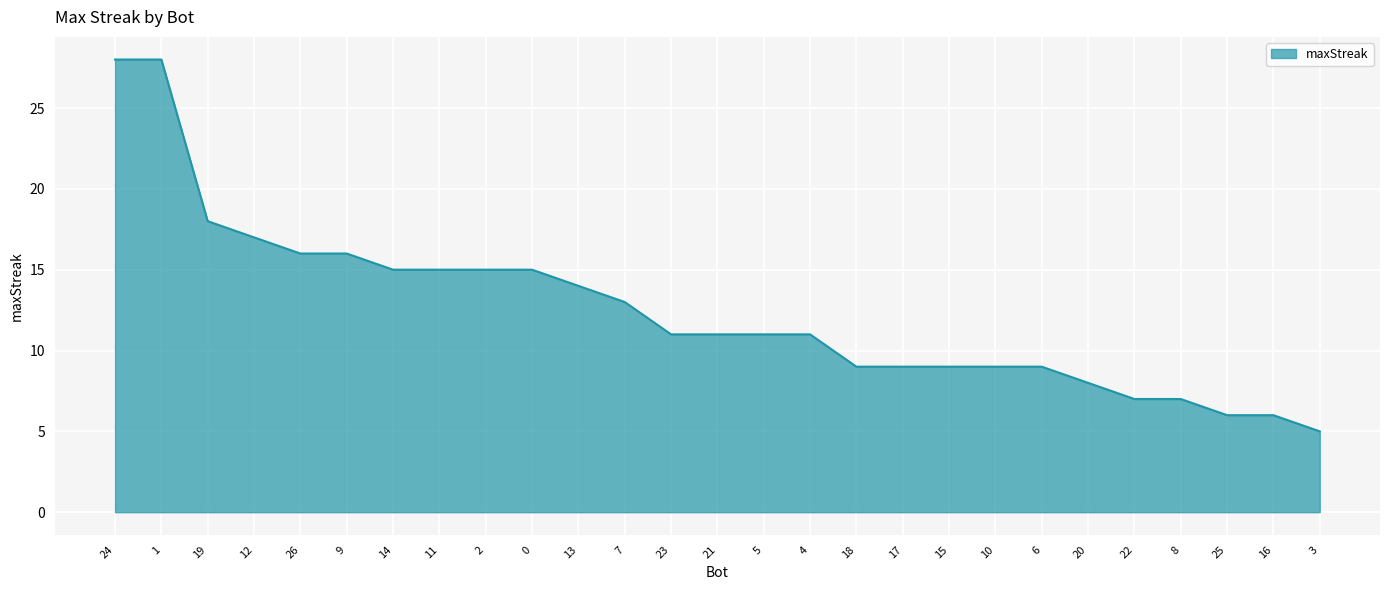

True or false: the data shows 7 at 22.

True